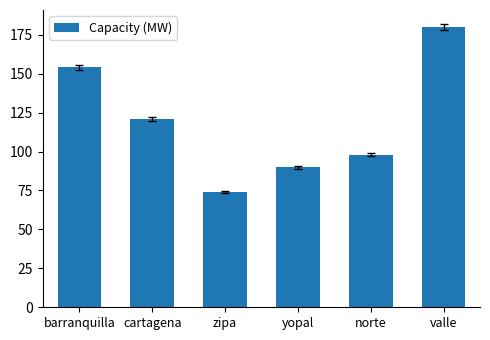

Rank the categories by value from lowest to highest.

zipa, yopal, norte, cartagena, barranquilla, valle